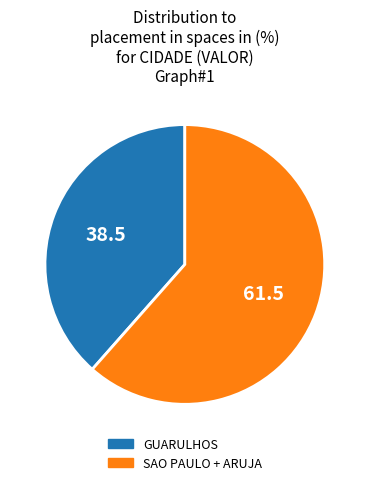

Is there any slice that represents more than half of the pie?

Yes